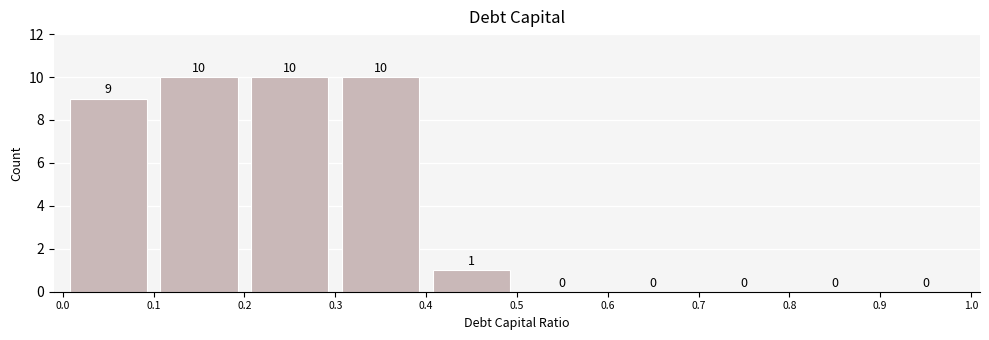

Reading left to right, list every bar in this chart as the range it spans on the x-axis followed by its height.

0.0 to 0.1: 9
0.1 to 0.2: 10
0.2 to 0.3: 10
0.3 to 0.4: 10
0.4 to 0.5: 1
0.5 to 0.6: 0
0.6 to 0.7: 0
0.7 to 0.8: 0
0.8 to 0.9: 0
0.9 to 1.0: 0